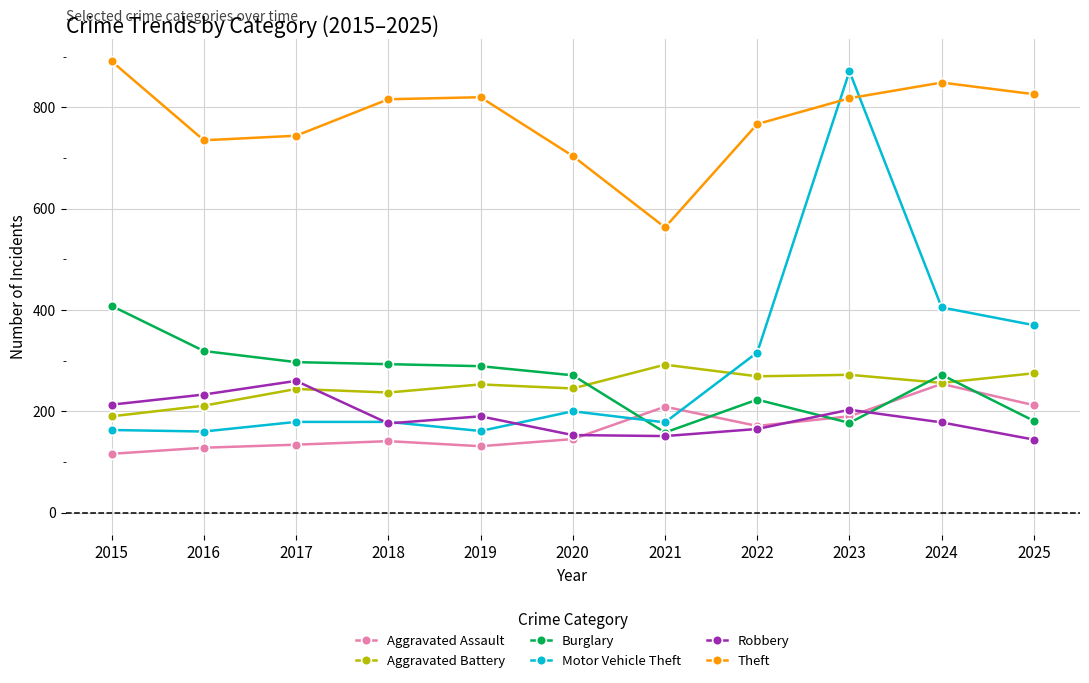

Where do Motor Vehicle Theft and Aggravated Assault first cross each other?

2020 and 2021